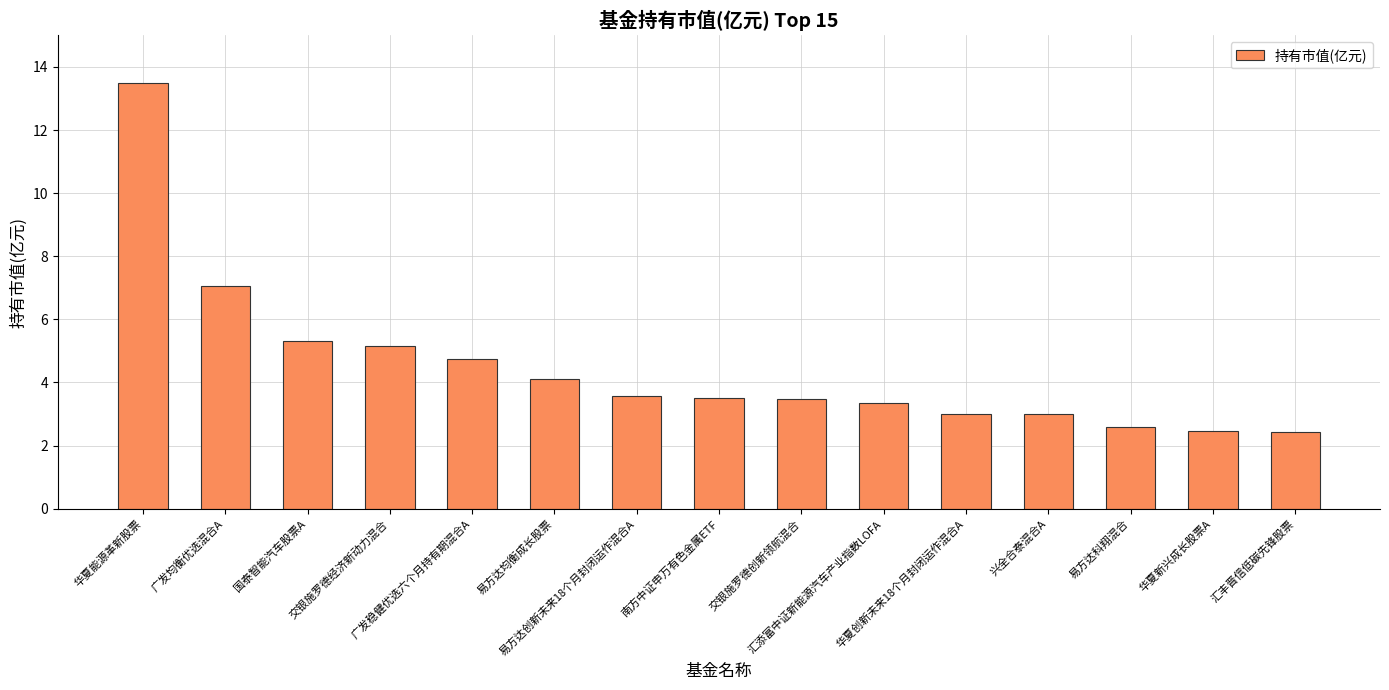

What is the maximum value shown in the chart?

13.5